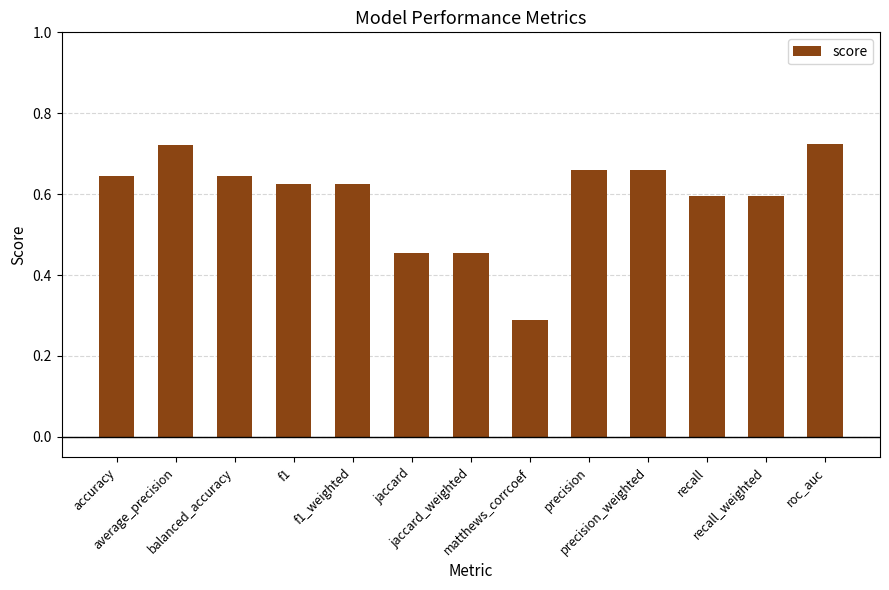

What is the label of the 4th bar from the left?

f1